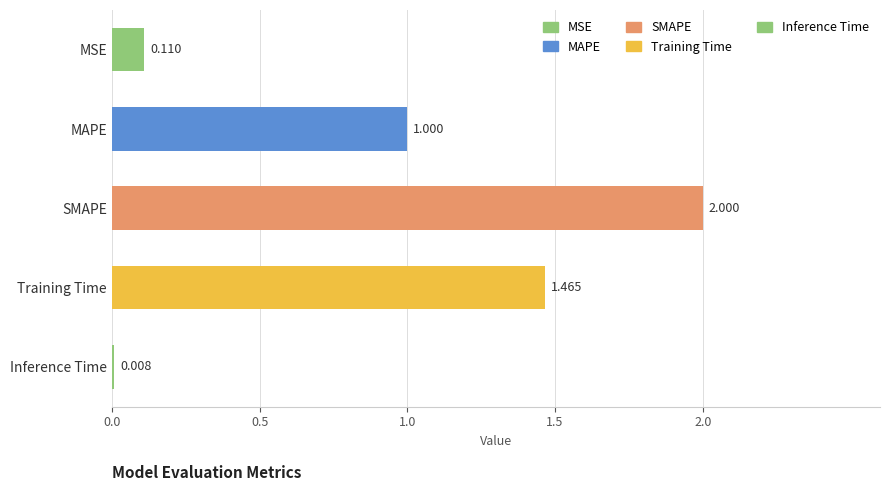

Which category has the lowest value across all series?

Inference Time